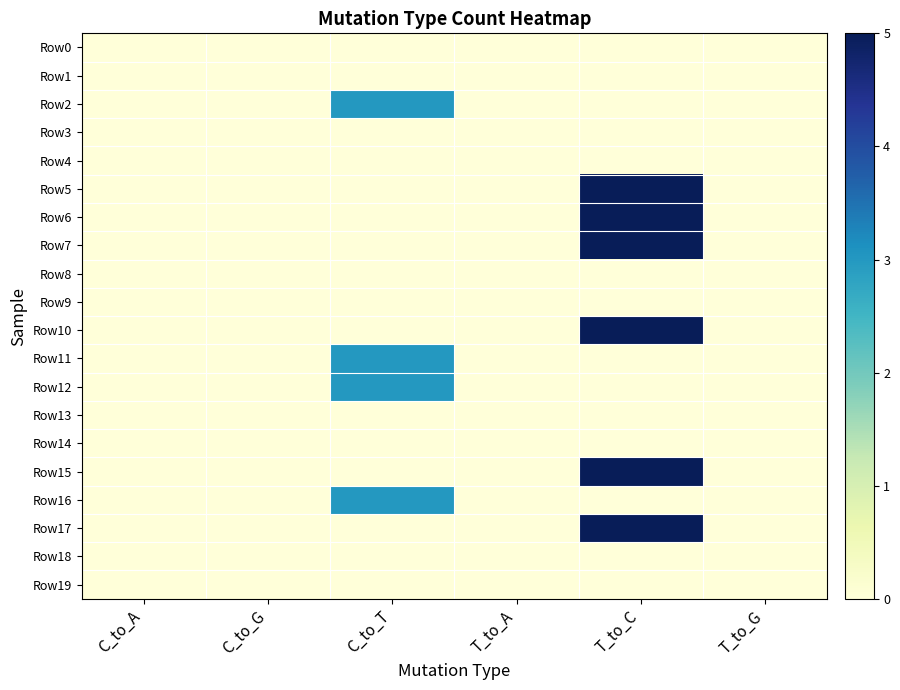

Reading left to right, what are all the values shown in this chart?

Row0: C_to_A=0	C_to_G=0	C_to_T=0	T_to_A=0	T_to_C=0	T_to_G=0
Row1: C_to_A=0	C_to_G=0	C_to_T=0	T_to_A=0	T_to_C=0	T_to_G=0
Row2: C_to_A=0	C_to_G=0	C_to_T=3	T_to_A=0	T_to_C=0	T_to_G=0
Row3: C_to_A=0	C_to_G=0	C_to_T=0	T_to_A=0	T_to_C=0	T_to_G=0
Row4: C_to_A=0	C_to_G=0	C_to_T=0	T_to_A=0	T_to_C=0	T_to_G=0
Row5: C_to_A=0	C_to_G=0	C_to_T=0	T_to_A=0	T_to_C=5	T_to_G=0
Row6: C_to_A=0	C_to_G=0	C_to_T=0	T_to_A=0	T_to_C=5	T_to_G=0
Row7: C_to_A=0	C_to_G=0	C_to_T=0	T_to_A=0	T_to_C=5	T_to_G=0
Row8: C_to_A=0	C_to_G=0	C_to_T=0	T_to_A=0	T_to_C=0	T_to_G=0
Row9: C_to_A=0	C_to_G=0	C_to_T=0	T_to_A=0	T_to_C=0	T_to_G=0
Row10: C_to_A=0	C_to_G=0	C_to_T=0	T_to_A=0	T_to_C=5	T_to_G=0
Row11: C_to_A=0	C_to_G=0	C_to_T=3	T_to_A=0	T_to_C=0	T_to_G=0
Row12: C_to_A=0	C_to_G=0	C_to_T=3	T_to_A=0	T_to_C=0	T_to_G=0
Row13: C_to_A=0	C_to_G=0	C_to_T=0	T_to_A=0	T_to_C=0	T_to_G=0
Row14: C_to_A=0	C_to_G=0	C_to_T=0	T_to_A=0	T_to_C=0	T_to_G=0
Row15: C_to_A=0	C_to_G=0	C_to_T=0	T_to_A=0	T_to_C=5	T_to_G=0
Row16: C_to_A=0	C_to_G=0	C_to_T=3	T_to_A=0	T_to_C=0	T_to_G=0
Row17: C_to_A=0	C_to_G=0	C_to_T=0	T_to_A=0	T_to_C=5	T_to_G=0
Row18: C_to_A=0	C_to_G=0	C_to_T=0	T_to_A=0	T_to_C=0	T_to_G=0
Row19: C_to_A=0	C_to_G=0	C_to_T=0	T_to_A=0	T_to_C=0	T_to_G=0